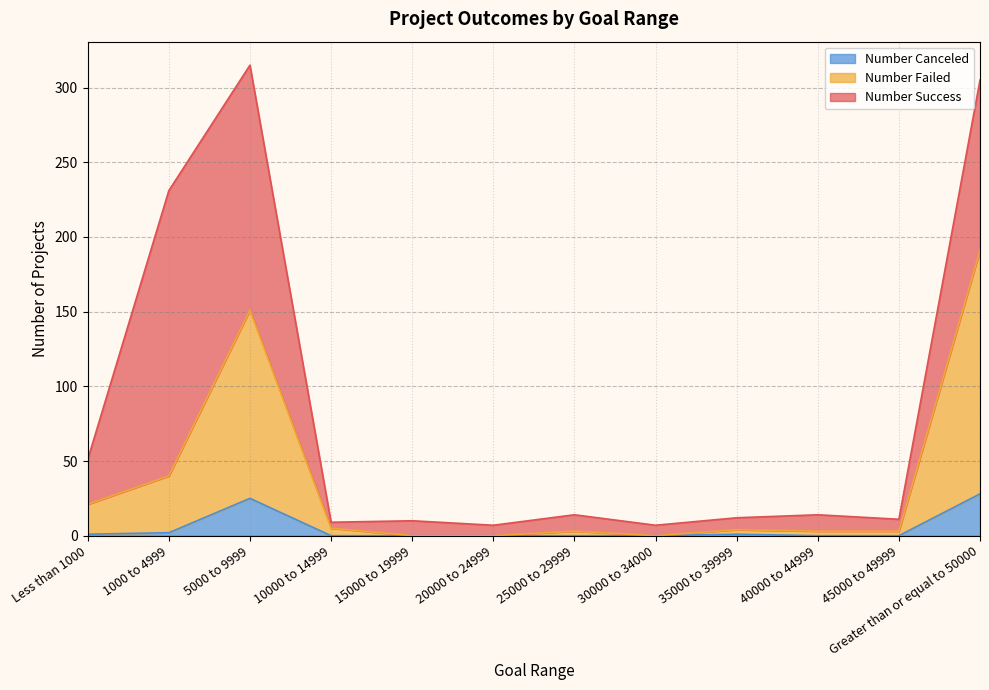

The Number Canceled series shows 25 at 5000 to 9999. True or false?

True